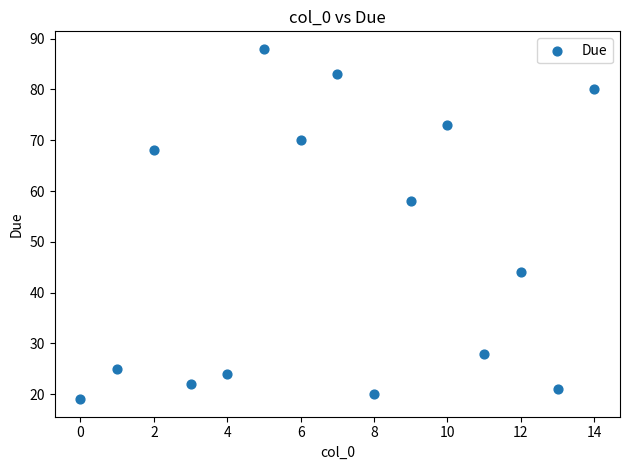

What Y value in the scatter plot is closest to 53?

58